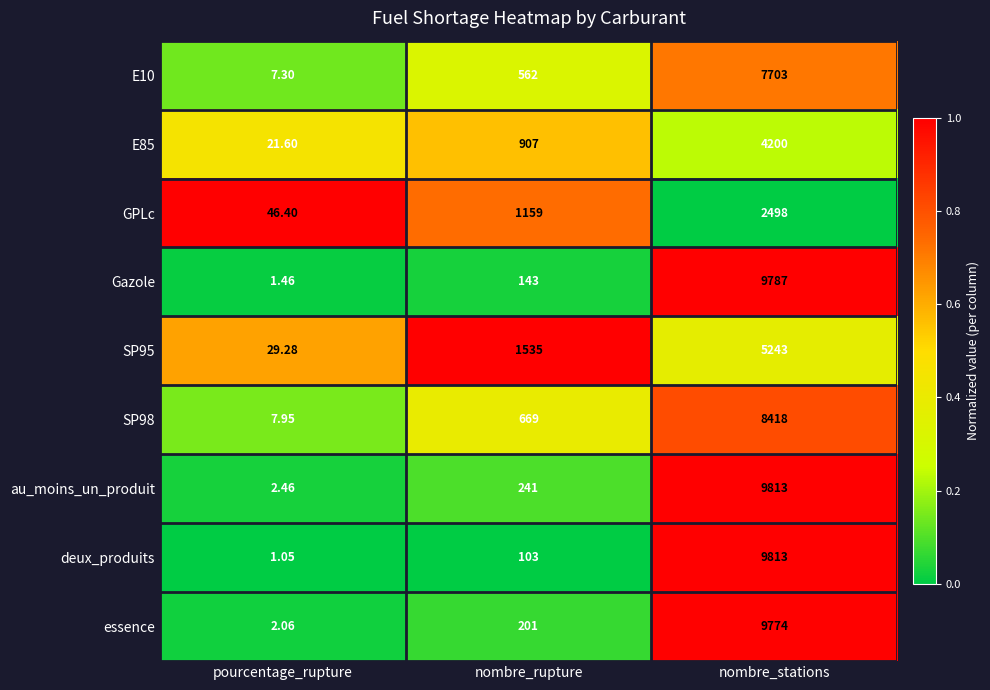

Which label corresponds to the smallest value in the chart?

pourcentage_rupture